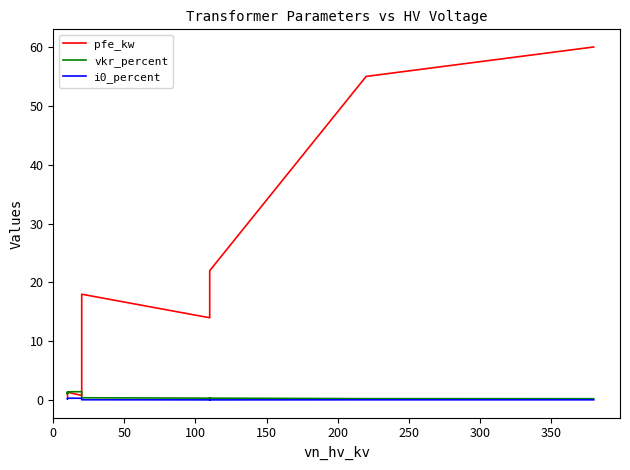

Where is the first local minimum for vkr_percent?

100